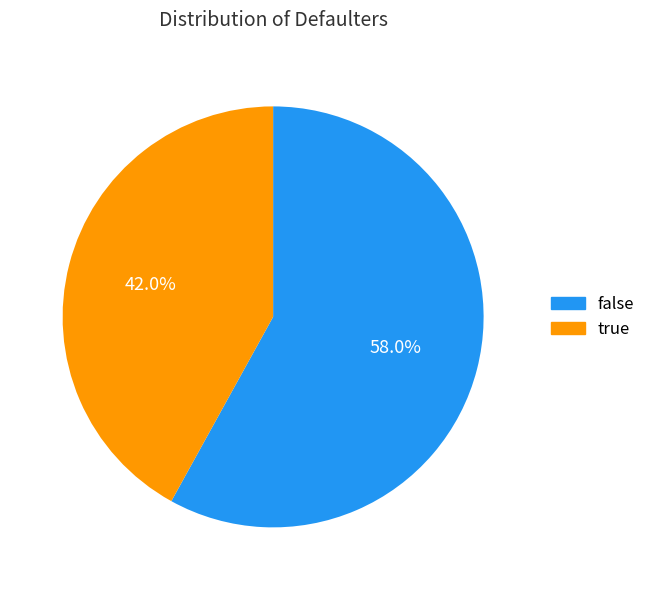

Count the number of slices in the pie.

2